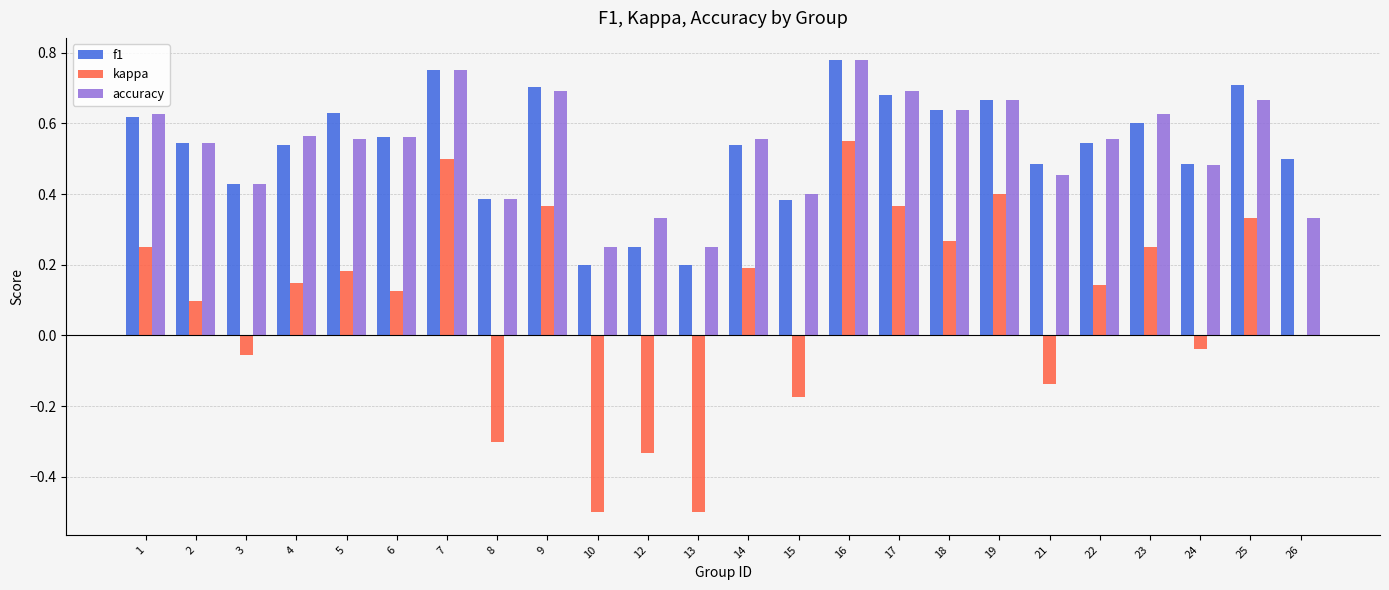

What is the total value across all series at 1?

1.5